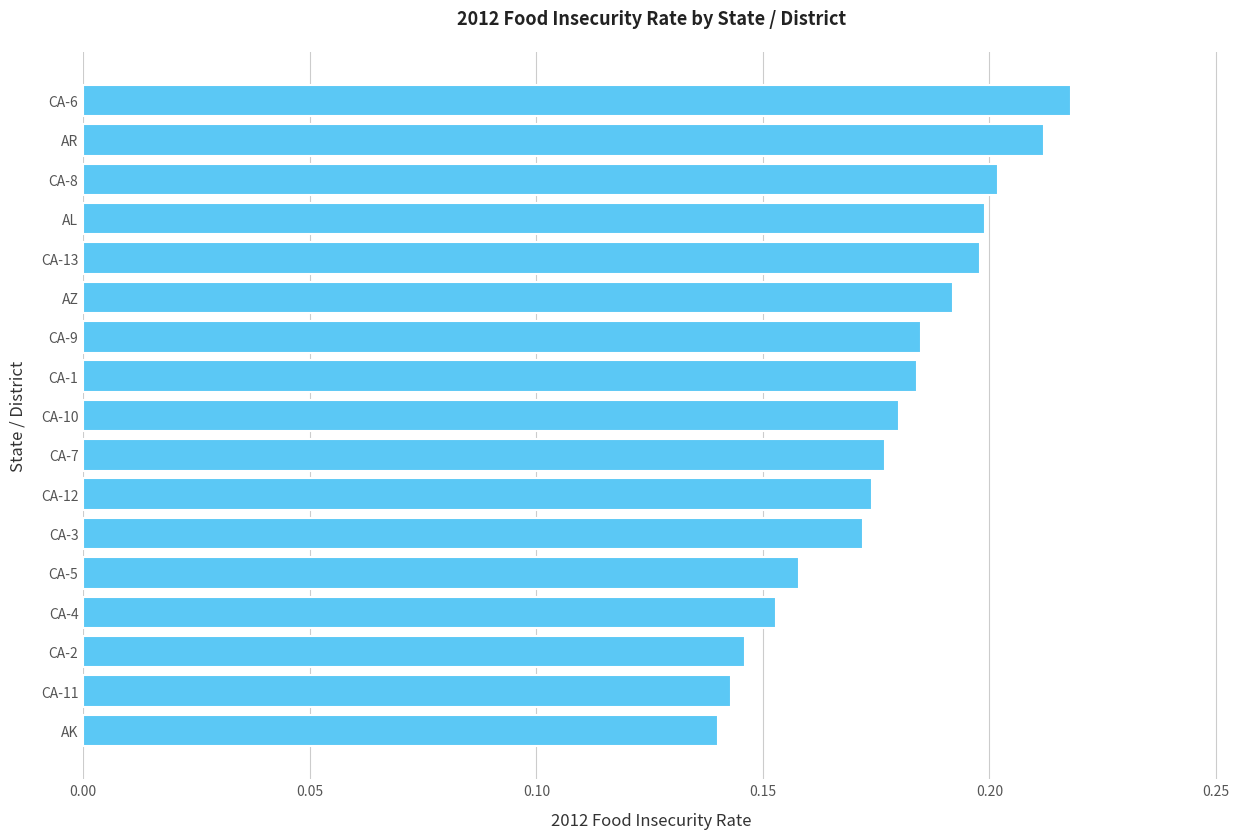

What is the sum of all values?

3.0